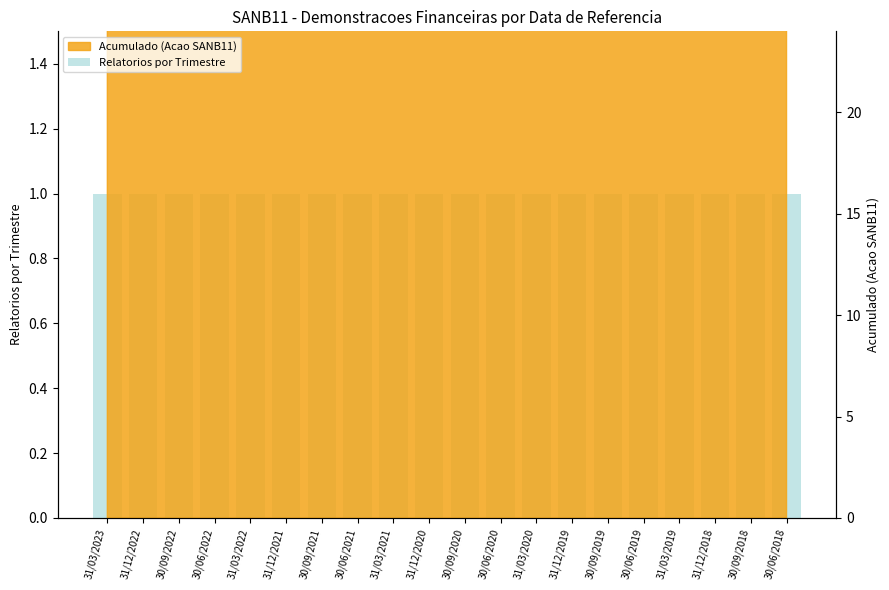

Which has a higher value, 31/12/2021 or 31/12/2019?

31/12/2021